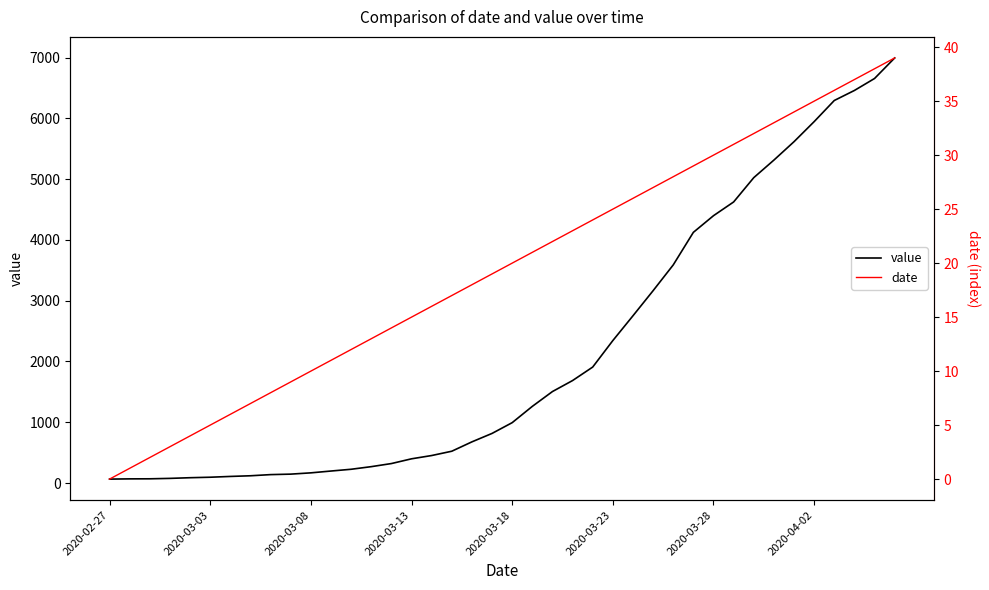

Rank the series at 2020-03-13 from lowest to highest value.

date, value